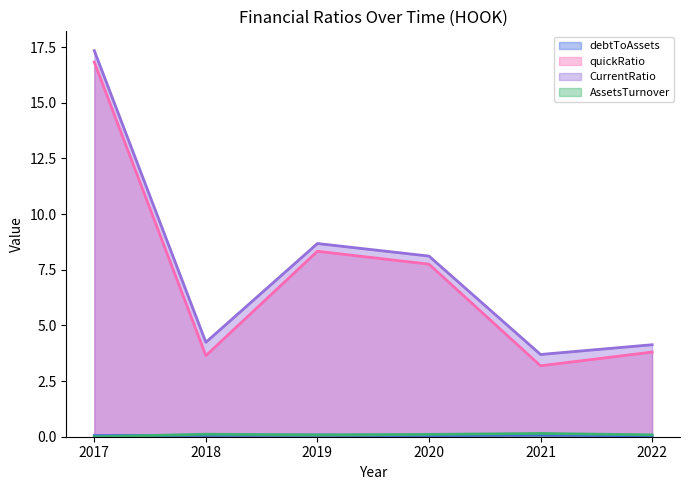

The value of debtToAssets at 2021 is 0.0. True or false?

False